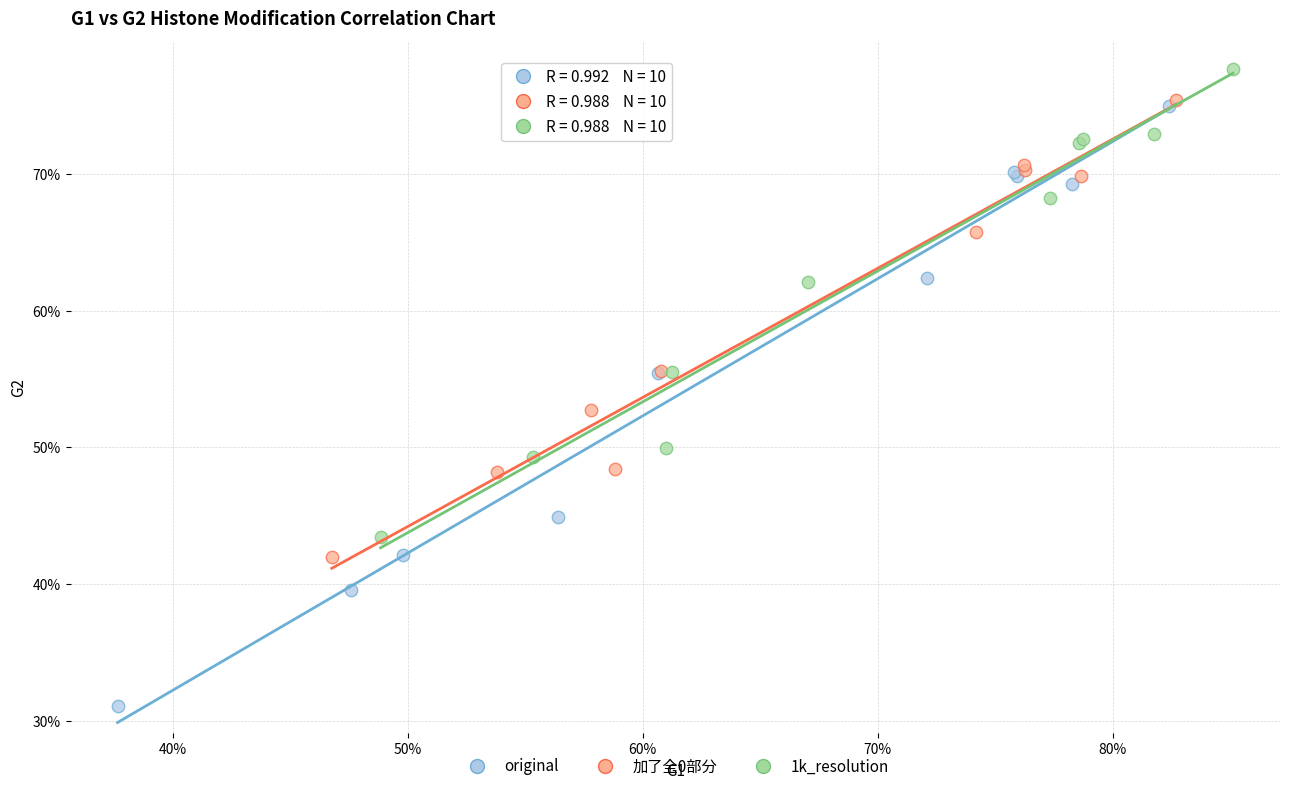

Which series reaches the minimum Y coordinate?

original